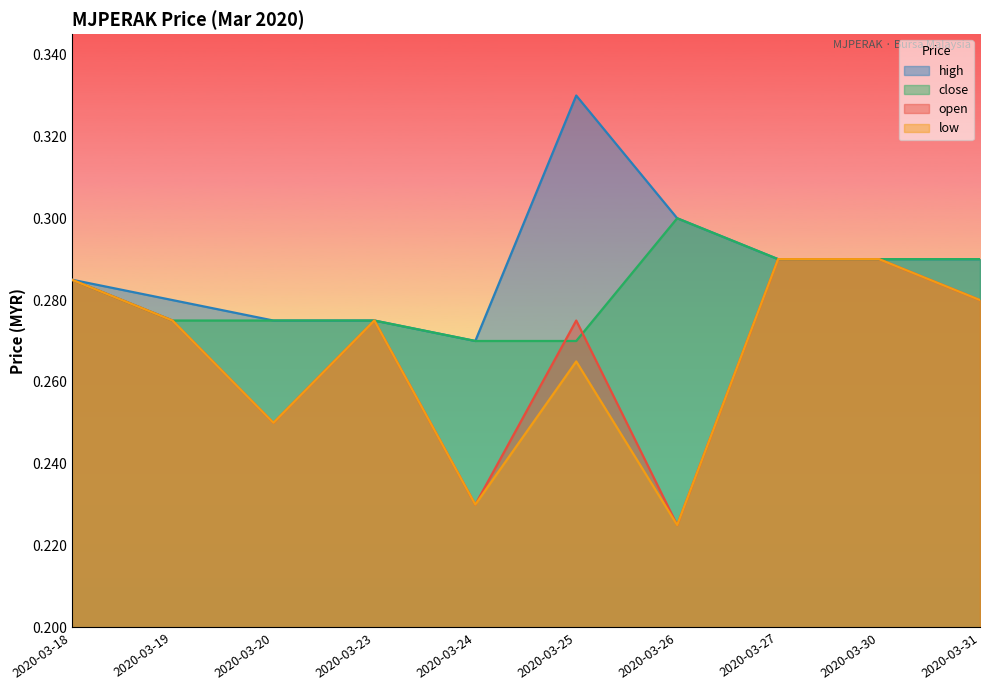

What is the difference between the maximum and minimum values in the open series?

0.1